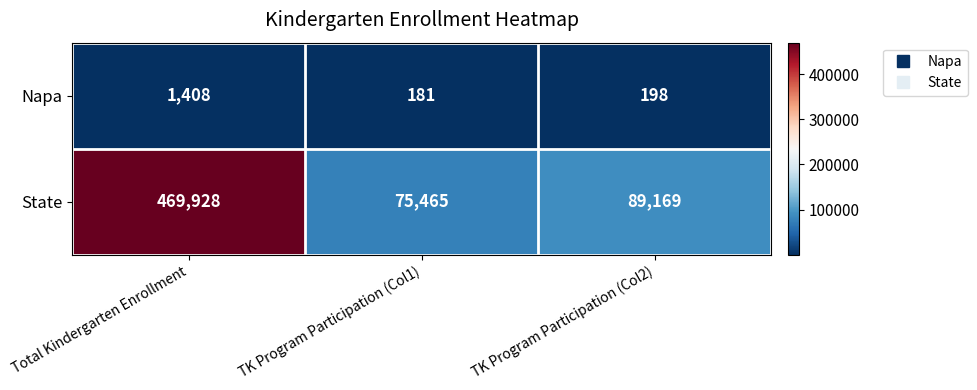

Rank the series at TK Program Participation (Col1) from lowest to highest value.

Napa, State